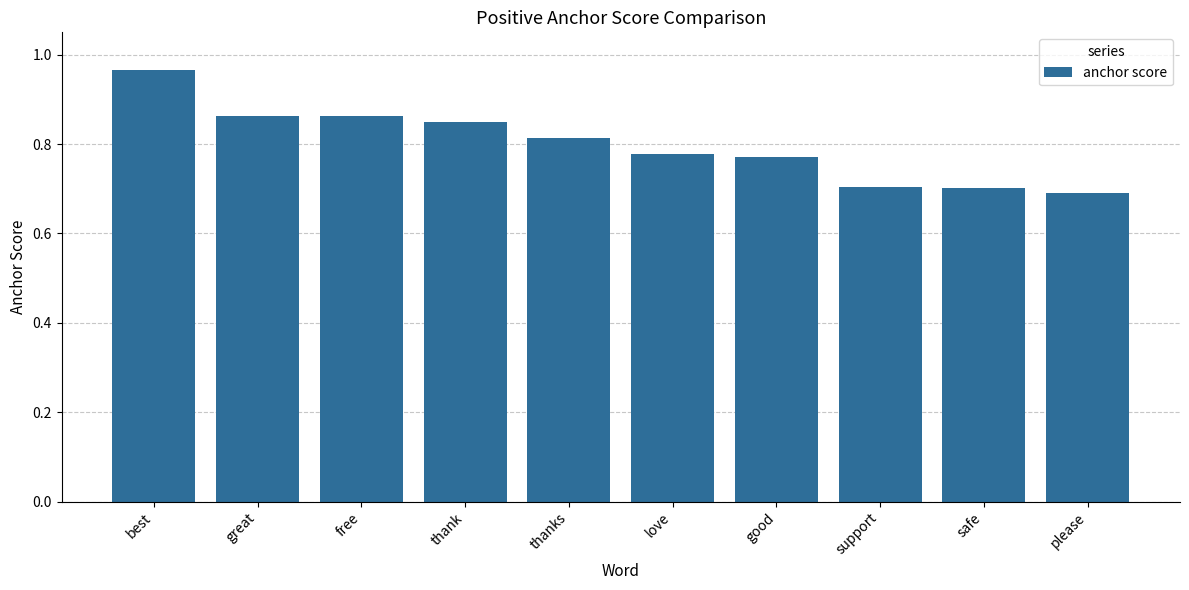

What is the sum of all values?

8.0